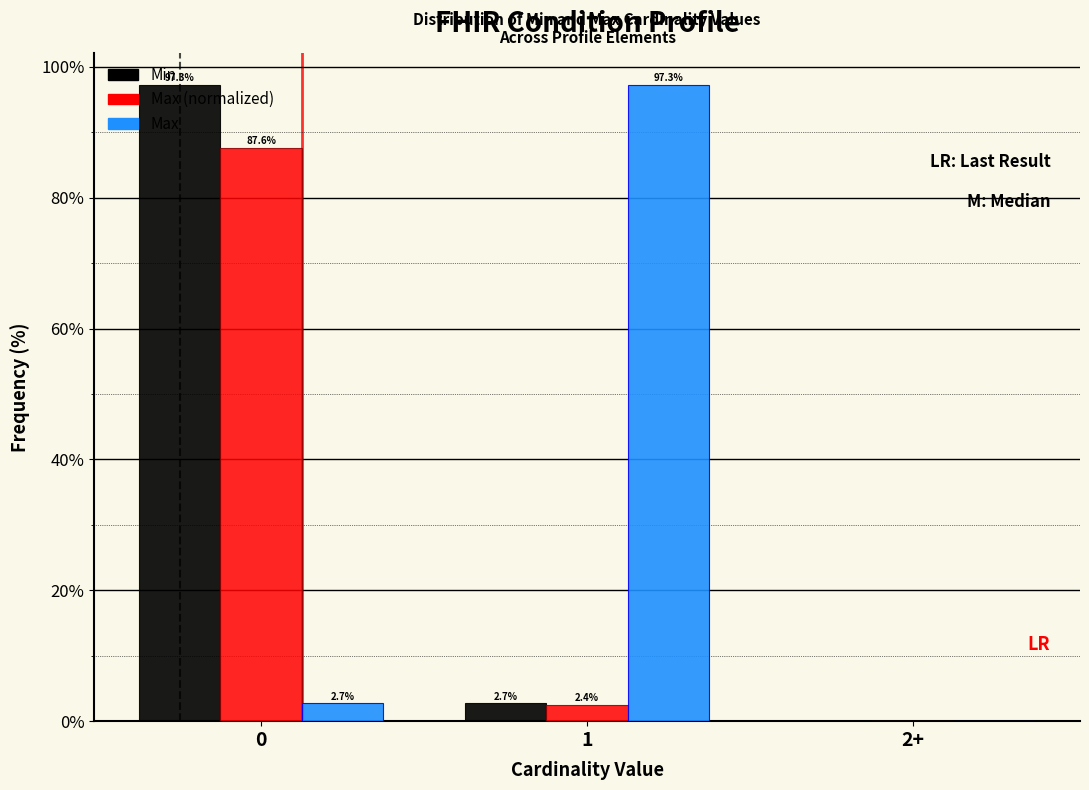

What is the sum of the Min values at 2+ and 1?

2.7